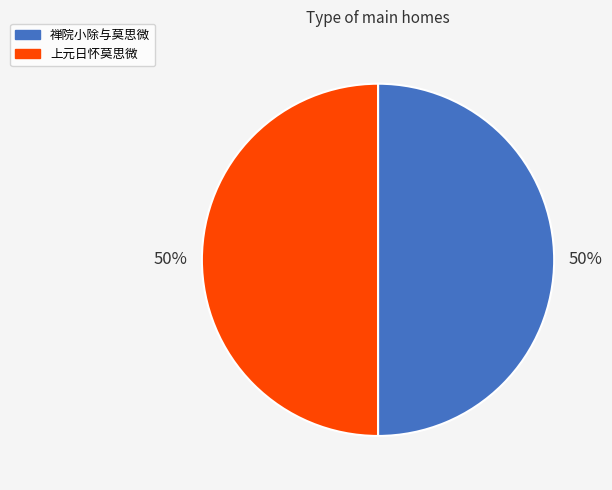

Approximately how many times larger is the value at 上元日怀莫思微 compared to 禅院小除与莫思微?

1.0